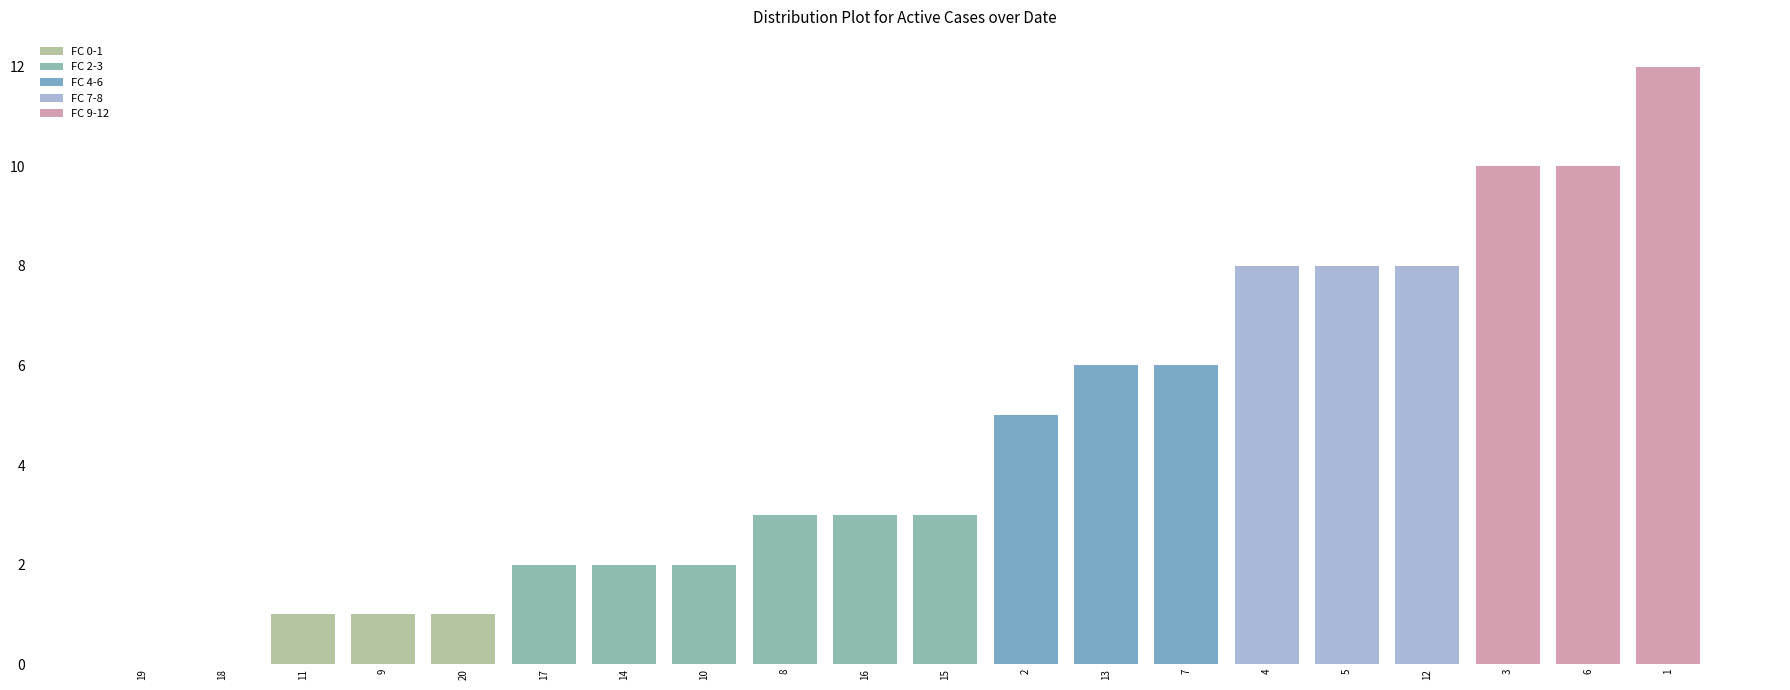

What is the change in value from 11 to 16?

+2